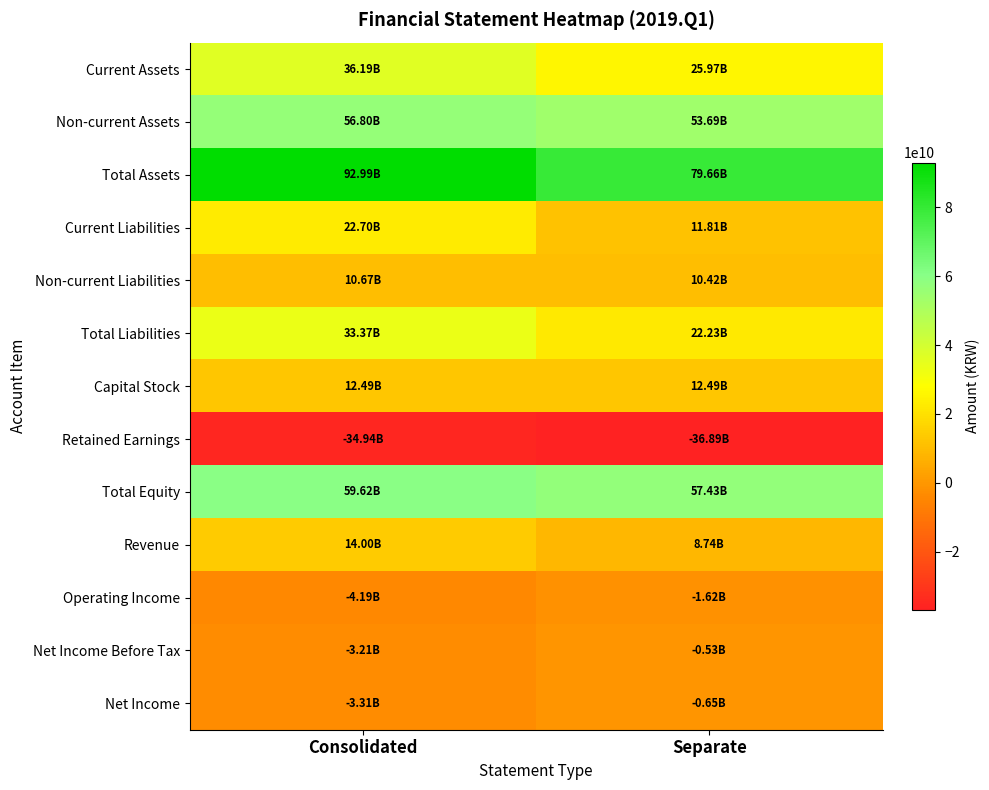

What is the spread (max minus min) of values at Separate?

116546463187